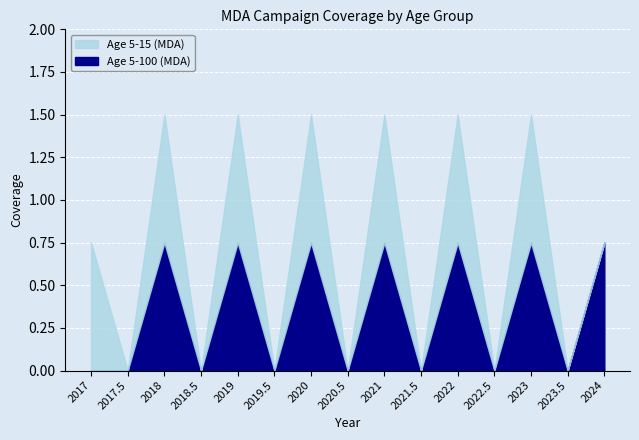

Does the chart display data point markers on the line(s)?

No